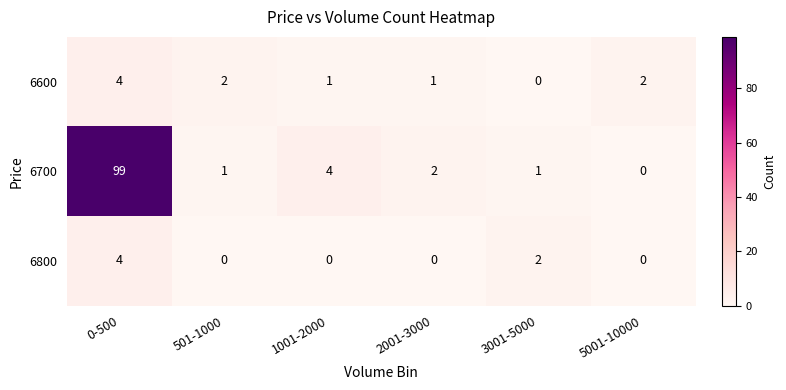

What is the greatest value displayed?

99